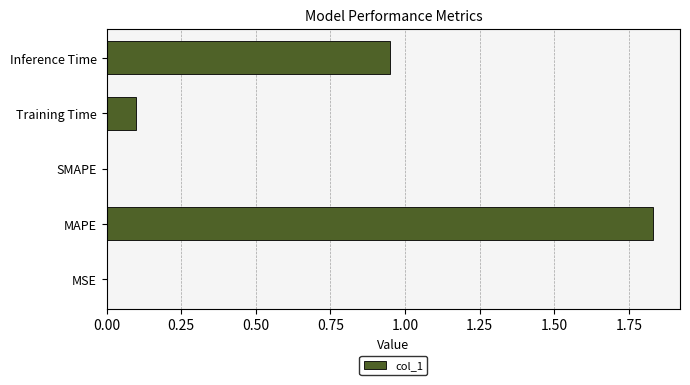

The value at Training Time is 0.1. True or false?

True